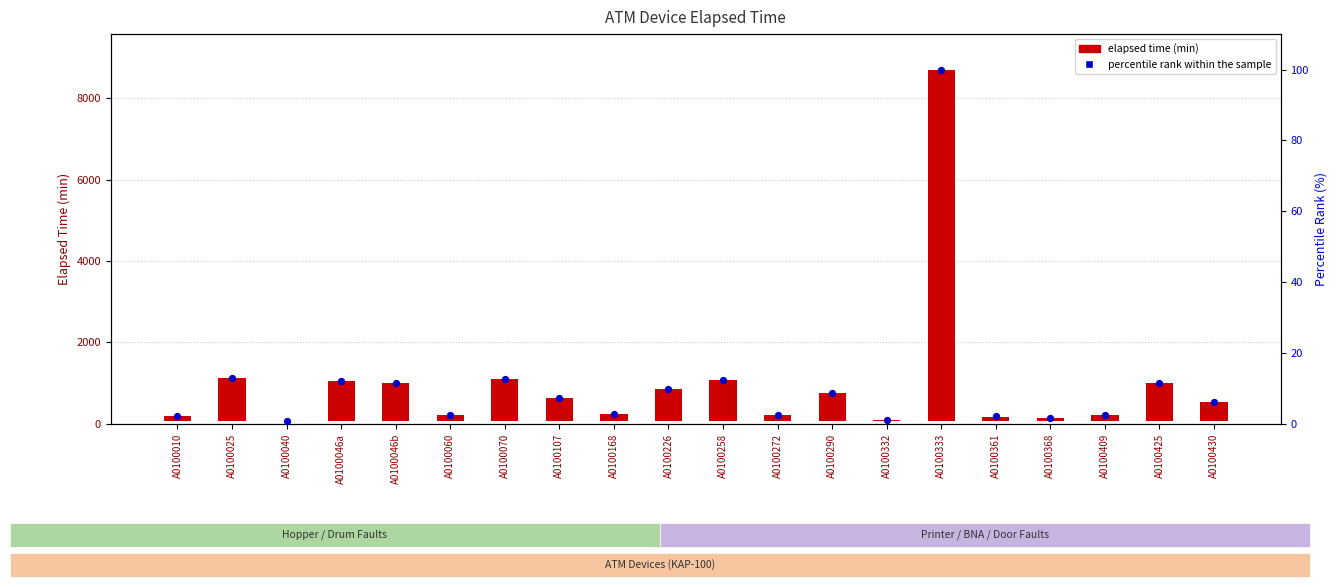

At which category is the sum across all series the highest?

A0100333